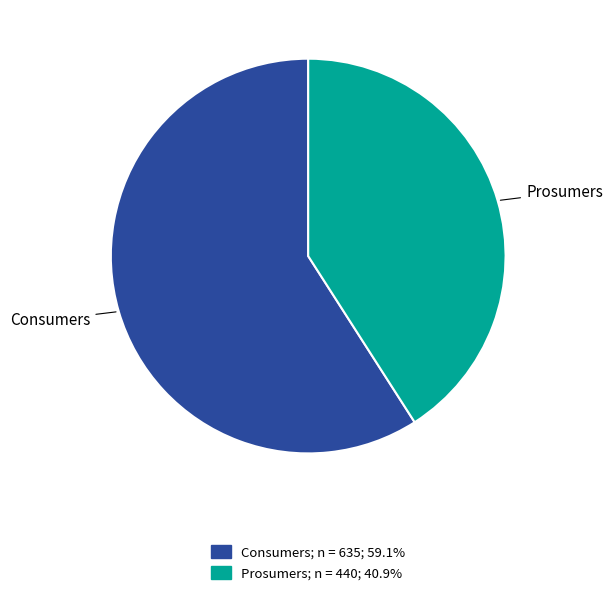

What is the largest slice in the pie chart?

Consumers